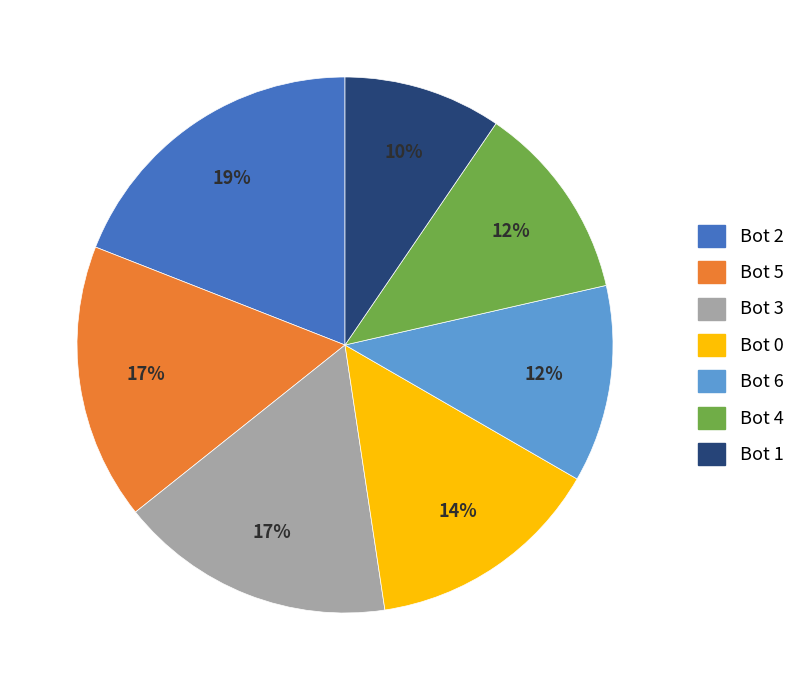

What is the largest slice in the pie chart?

Bot 2